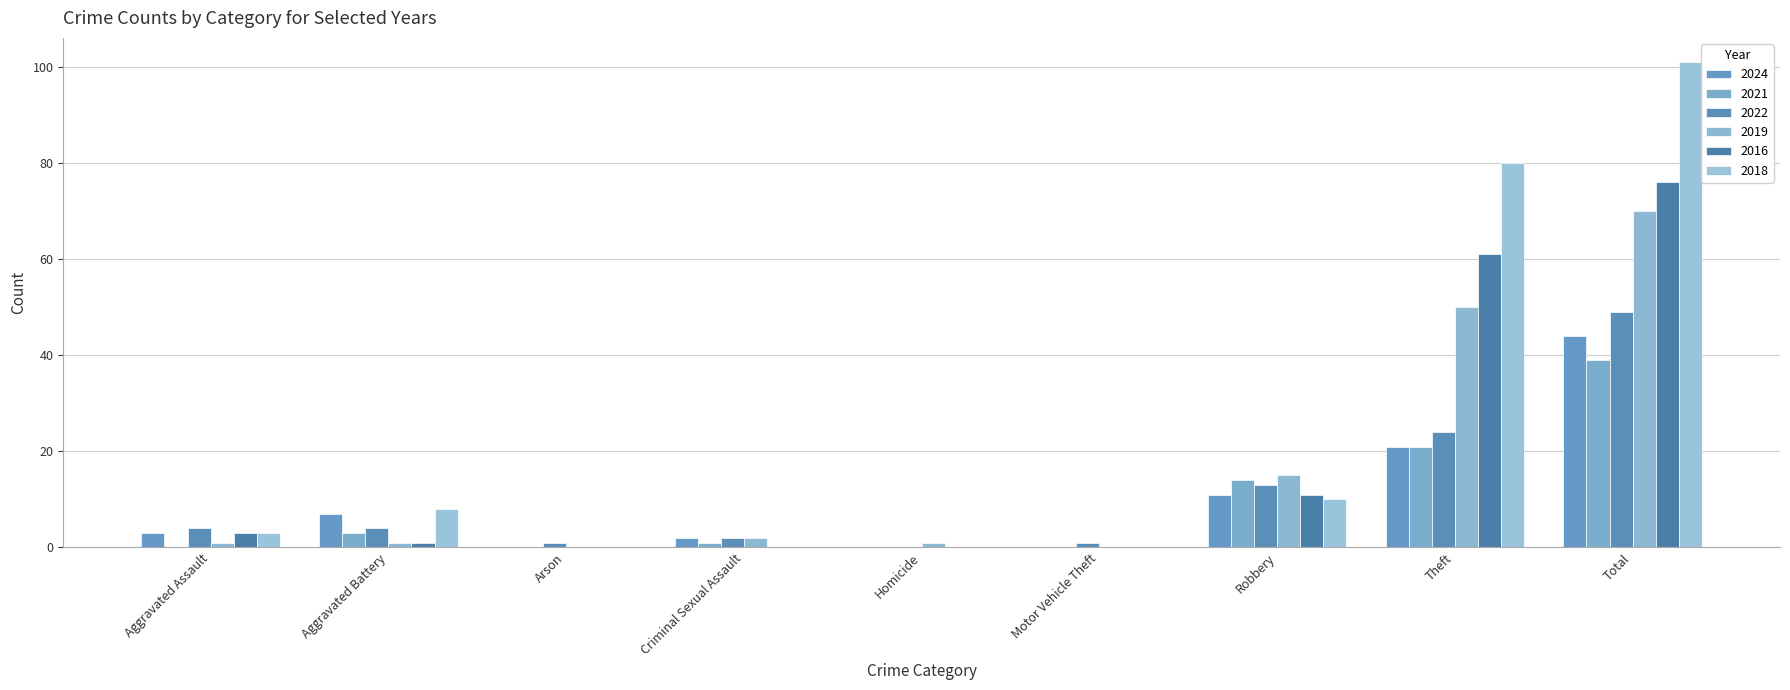

What is the greatest value displayed?

101